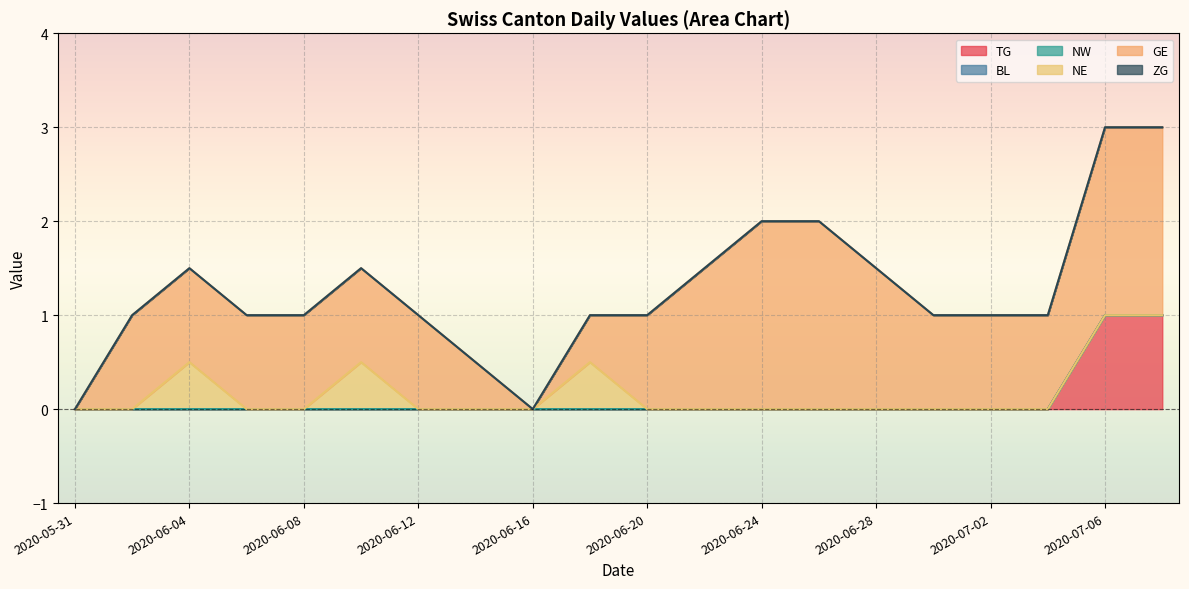

Count the number of categories in the chart.

20